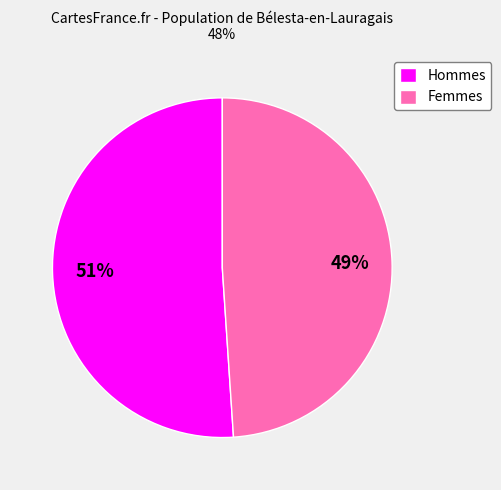

To the nearest percent, what percentage of the pie is Femmes?

49%